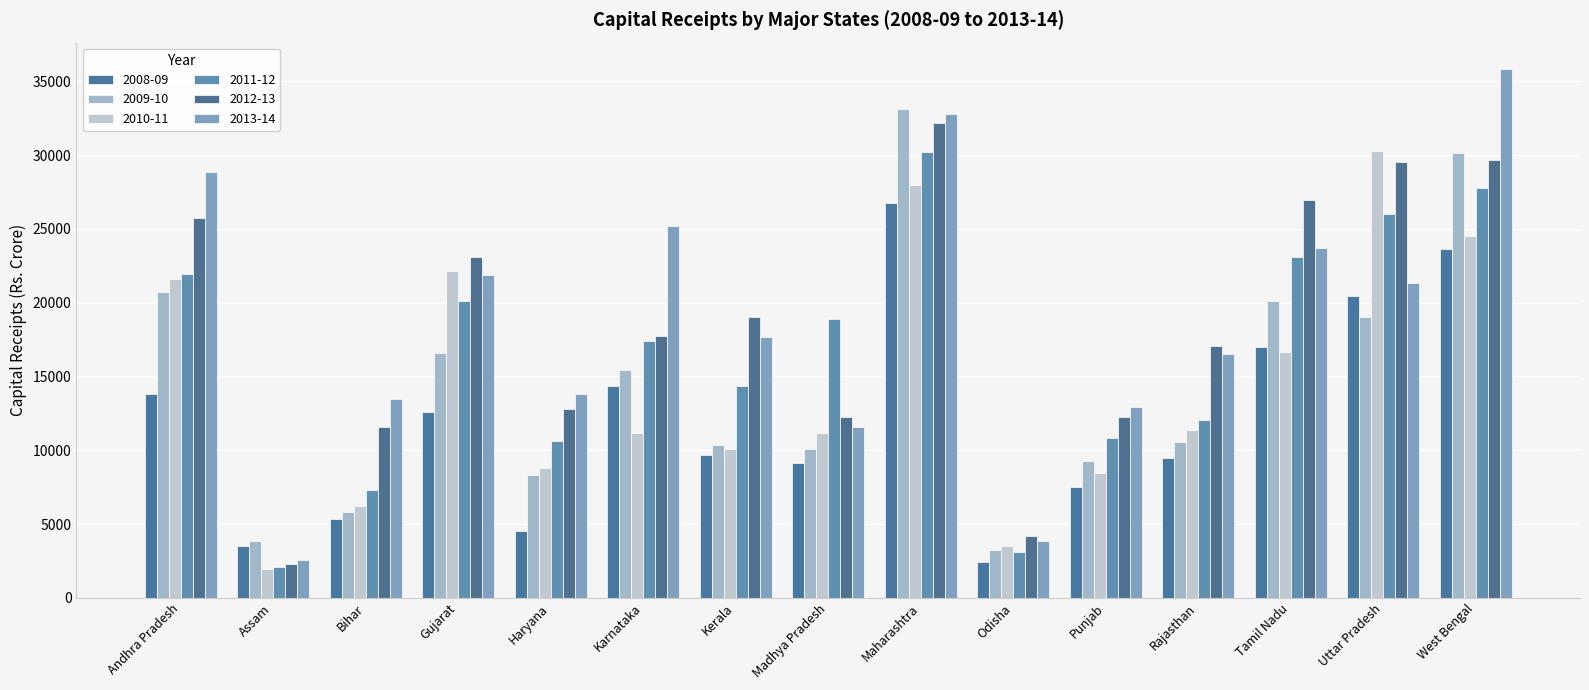

What is the total value across all series at Madhya Pradesh?

73069.3